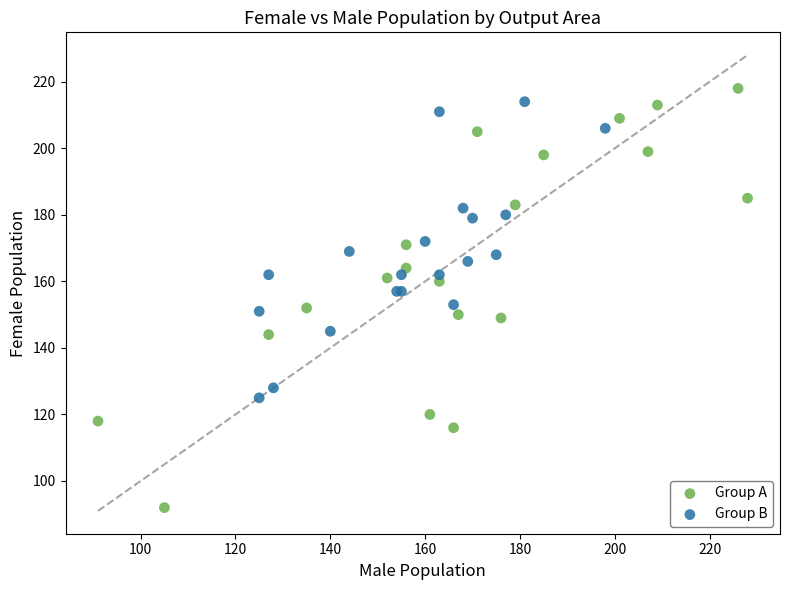

Which series reaches the minimum Y coordinate?

Group A